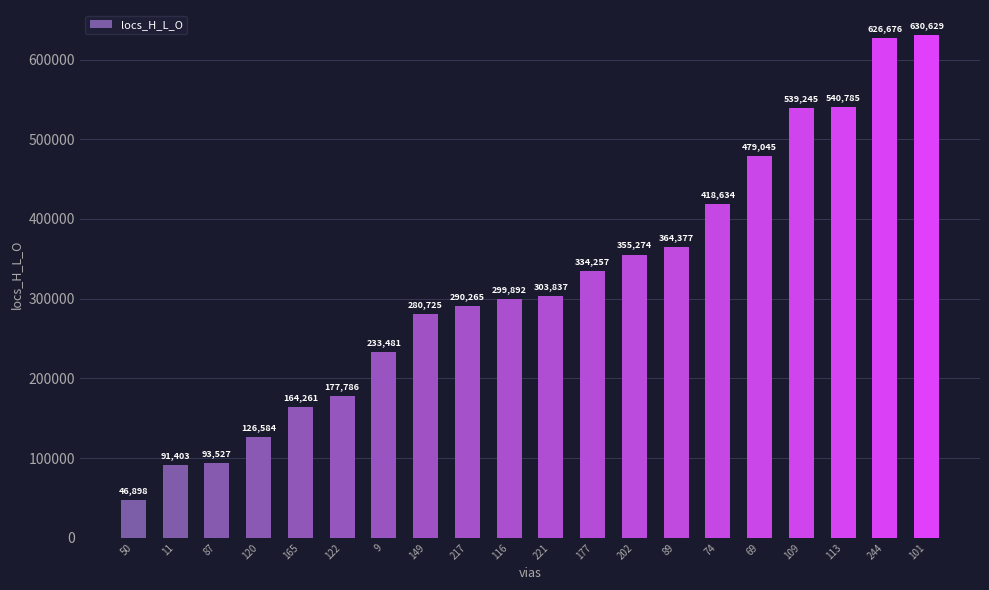

What is the change in value from 50 to 87?

+46629